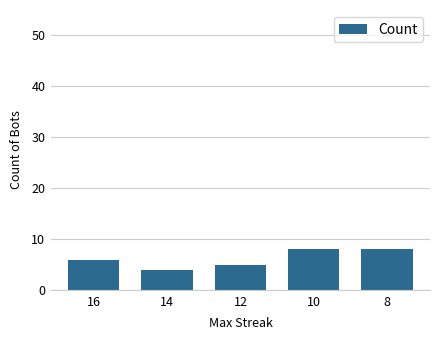

What is the average value?

6